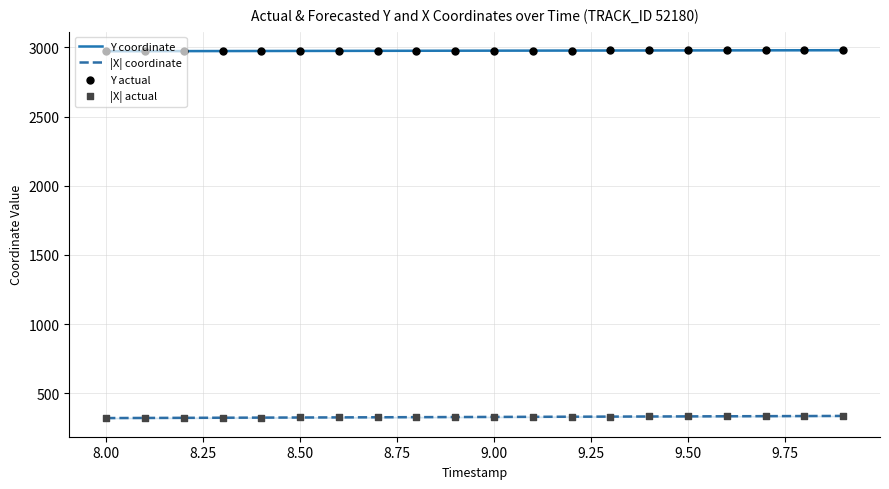

Which series has the largest total across all categories?

Y coordinate